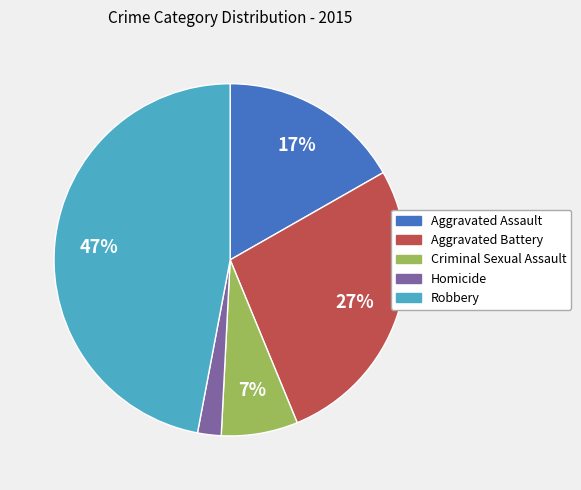

Is there a majority slice in this chart?

No